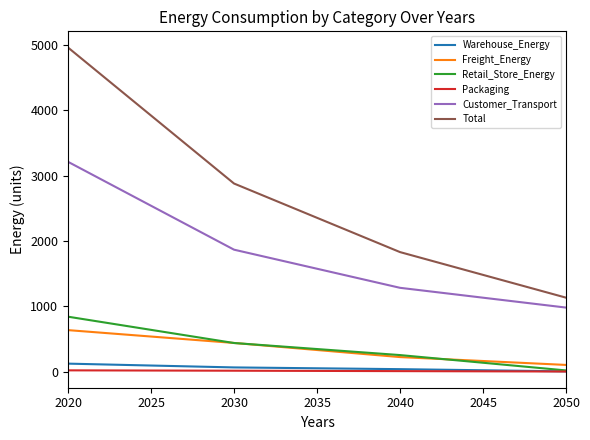

True or false: Customer_Transport and Warehouse_Energy intersect in this chart.

False